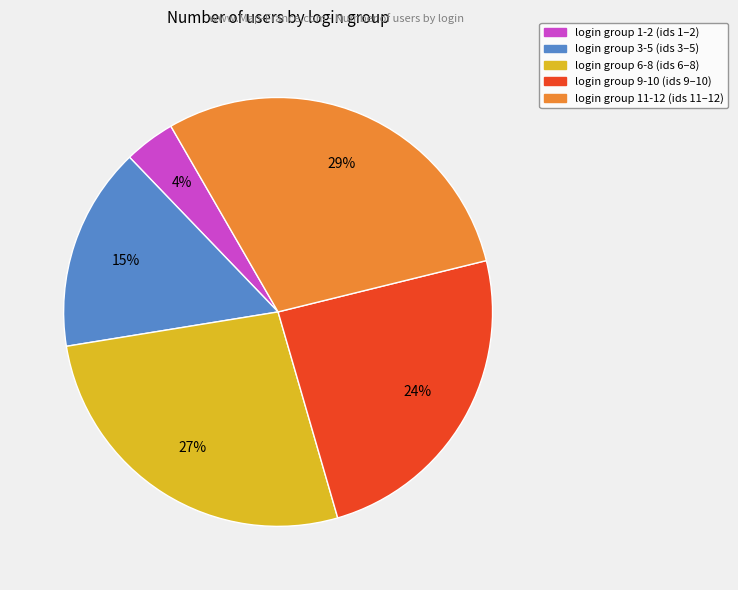

To the nearest percent, what is the average slice percentage?

20%